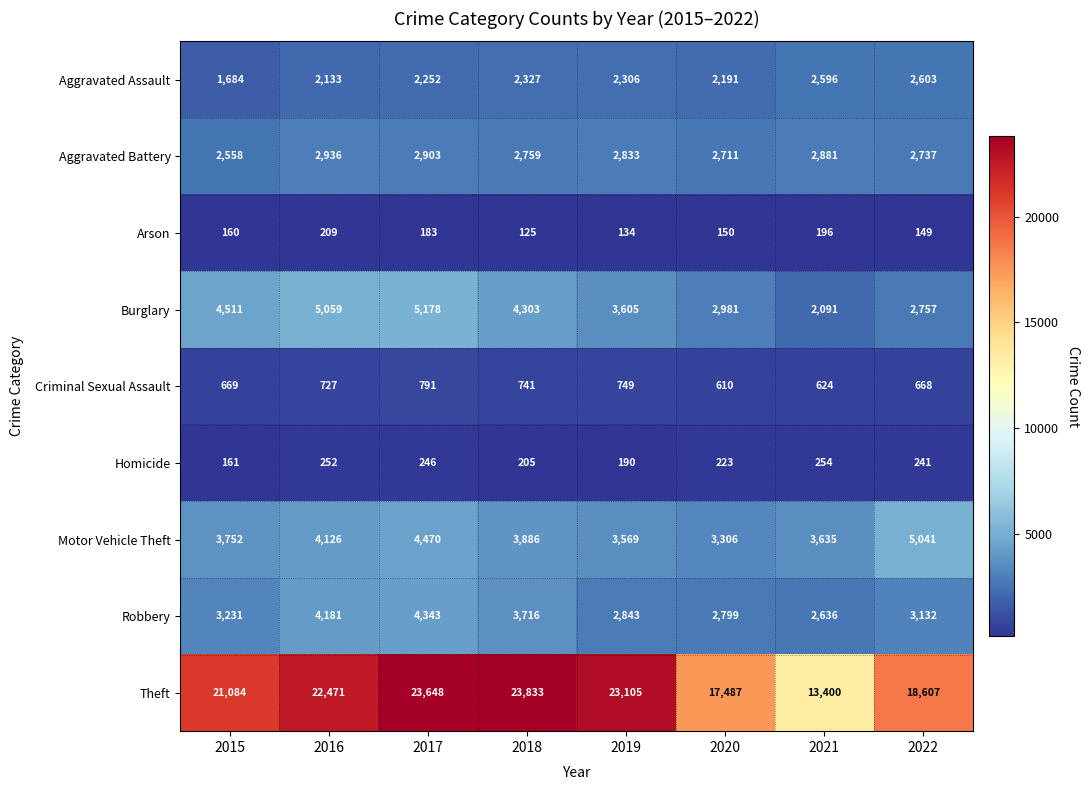

Which series has the largest total across all categories?

Theft